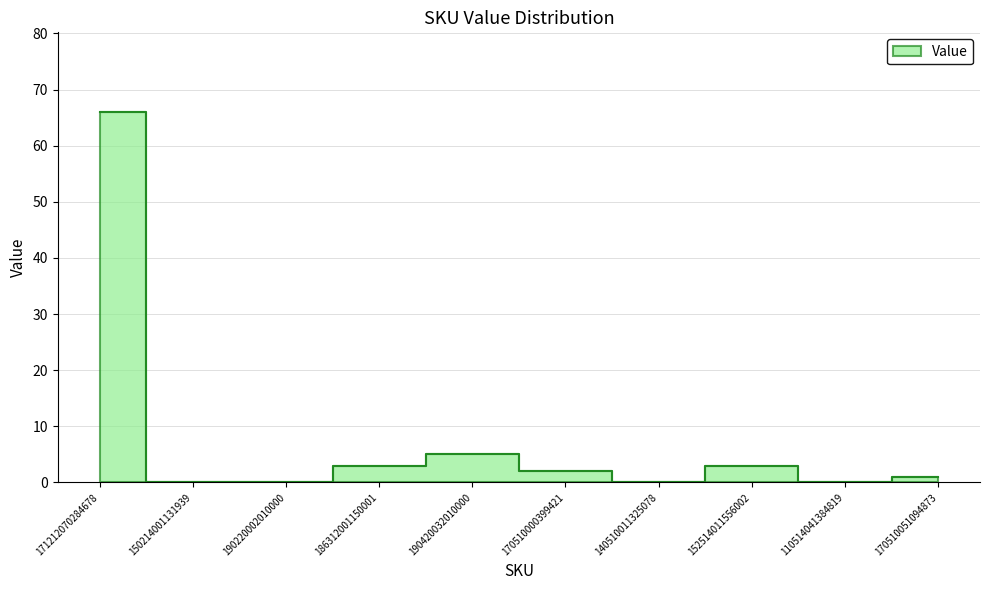

Reading right to left, extract all data points from this chart.

170510051094873=1	110514041384819=0	152514011556002=3	140510011325078=0	170510000399421=2	190420032010000=5	186312001150001=3	190220002010000=0	150214001131939=0	171212070284678=66